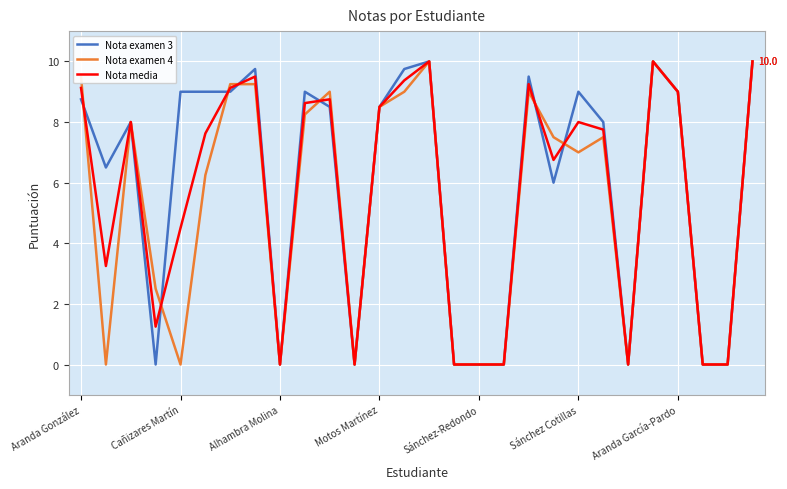

What is the average value of the Nota examen 4 series?

5.3